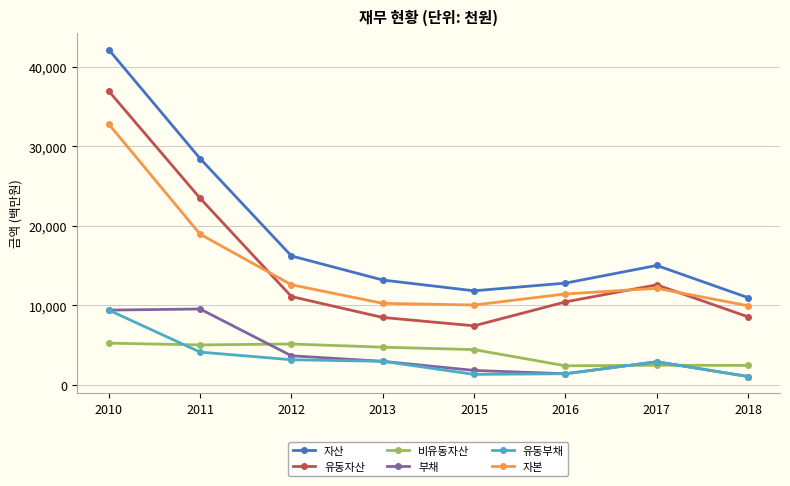

True or false: 비유동자산 has a value of 7791087 at 2012.

False